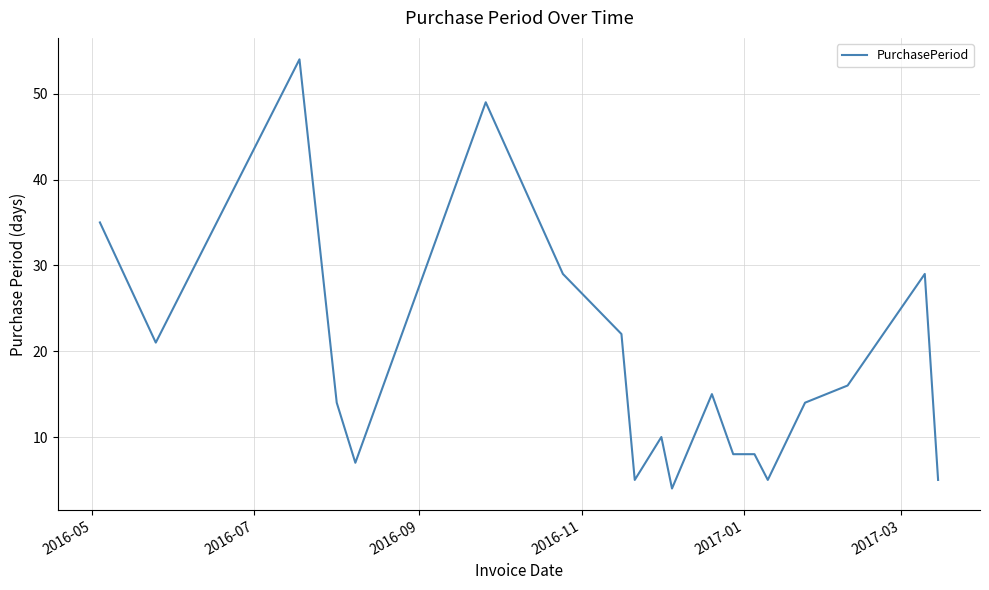

What is the smallest value displayed?

4